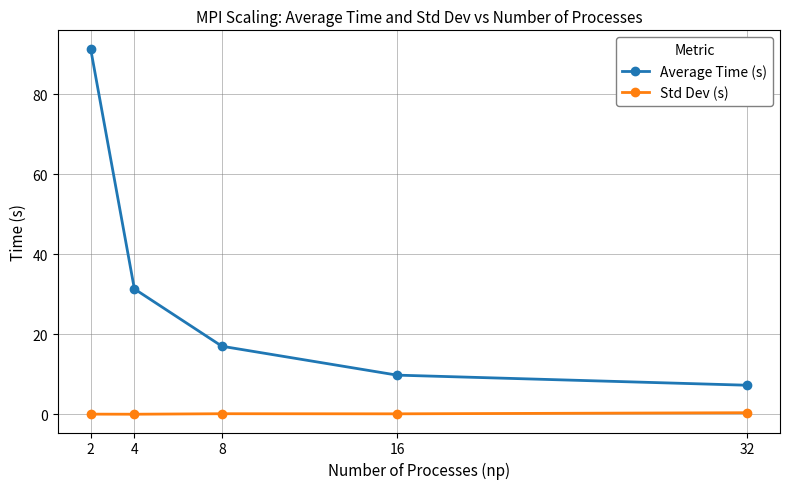

What is the total value across all series at 4?

31.4